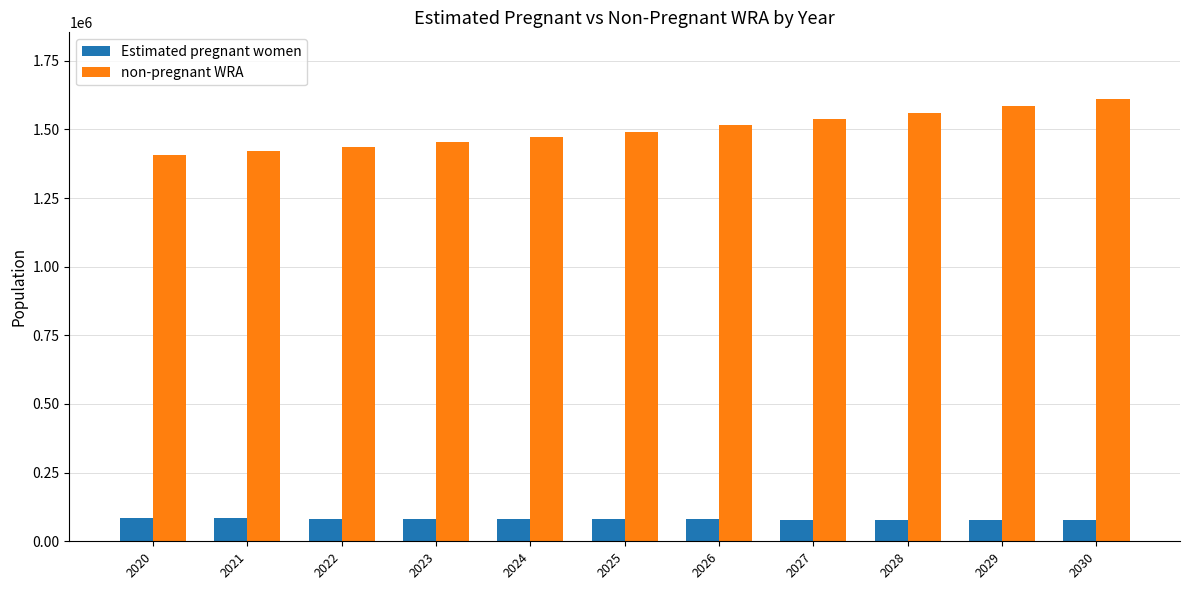

Read the Estimated pregnant women value at 2030.

76275.8